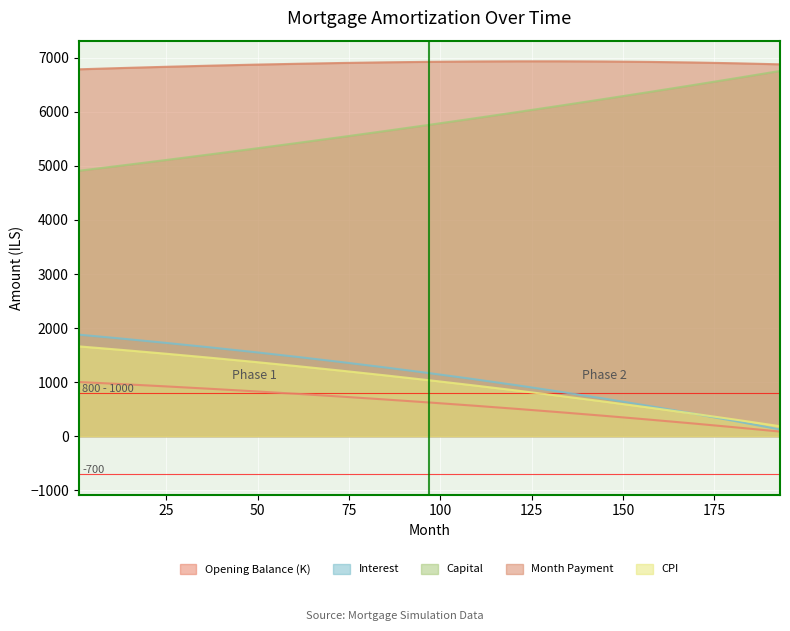

Which has a higher value, 97 or 61?

61